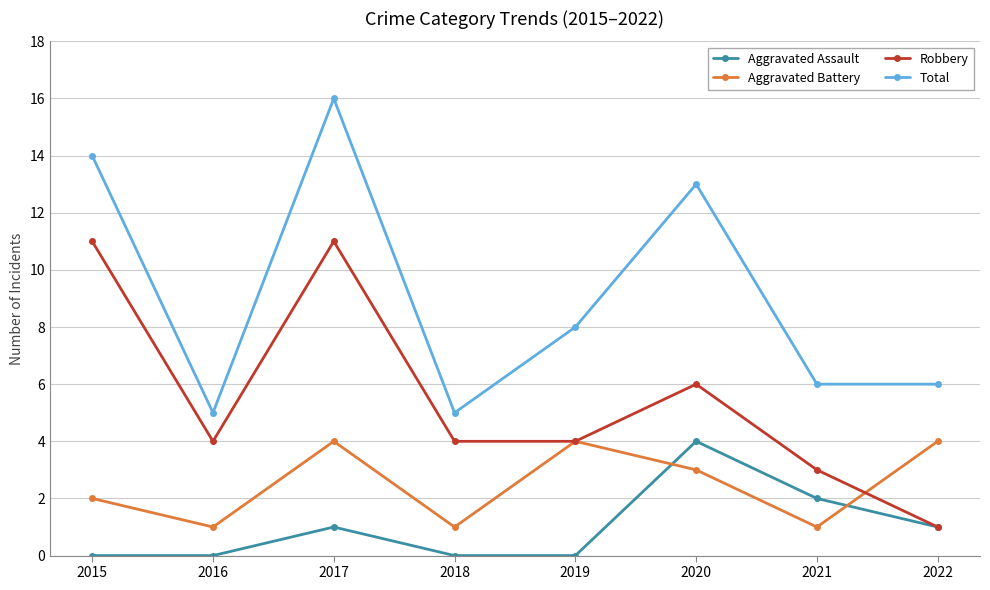

True or false: Robbery and Total intersect in this chart.

False